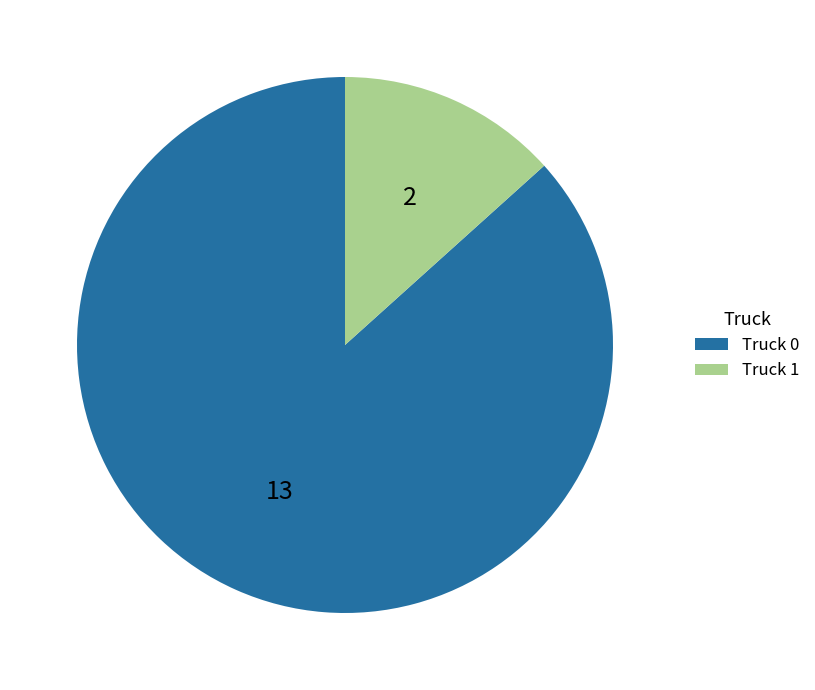

What is the smallest slice in the pie chart?

Truck 1